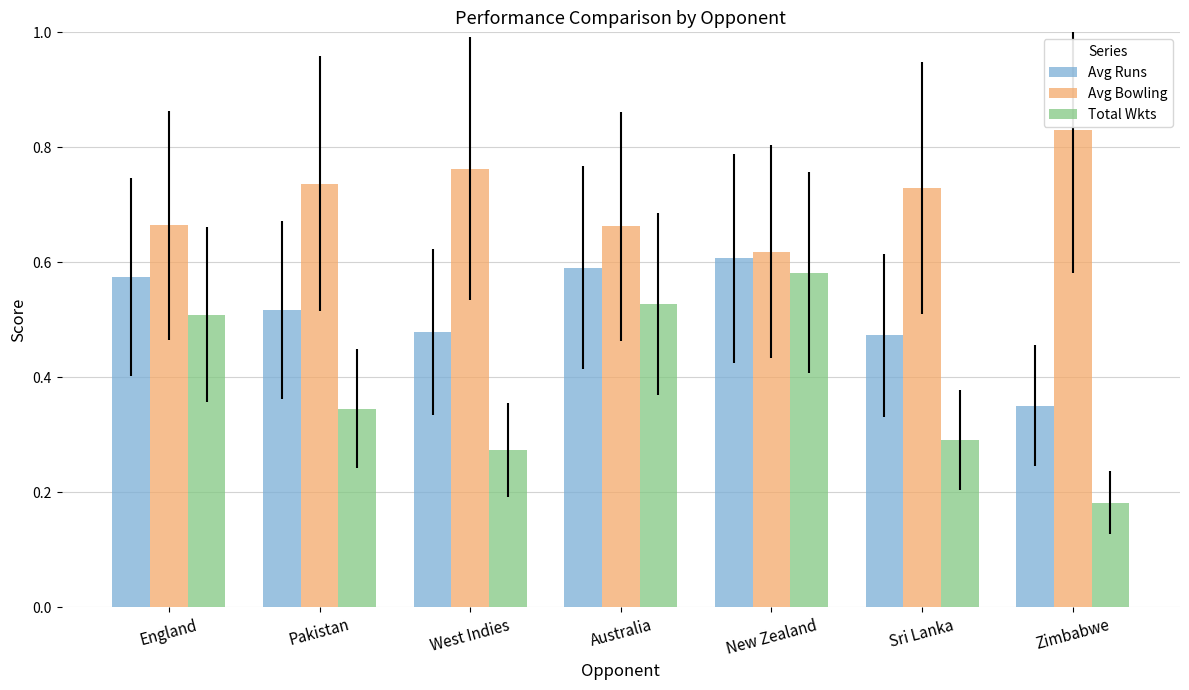

List the series in order of their overall mean, lowest first.

Total Wkts, Avg Runs, Avg Bowling